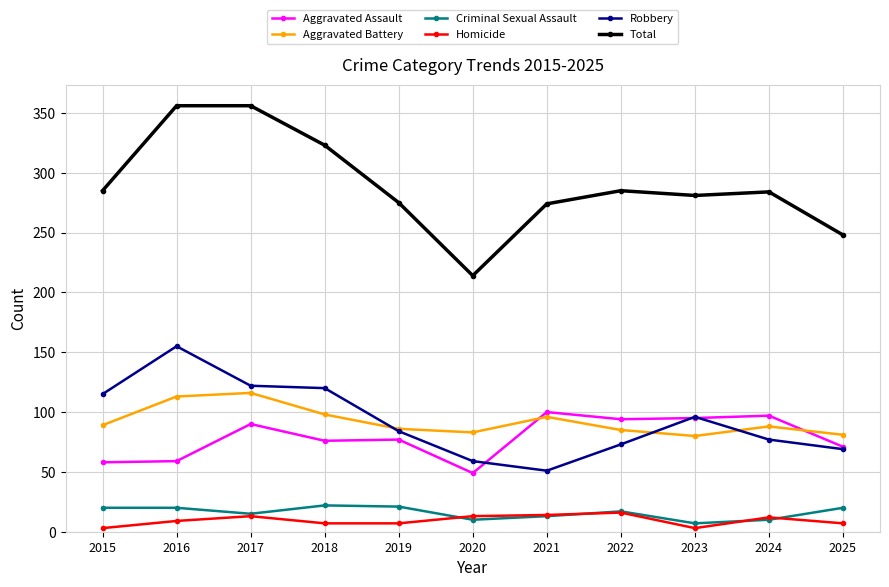

What is the average value of the Robbery series?

93